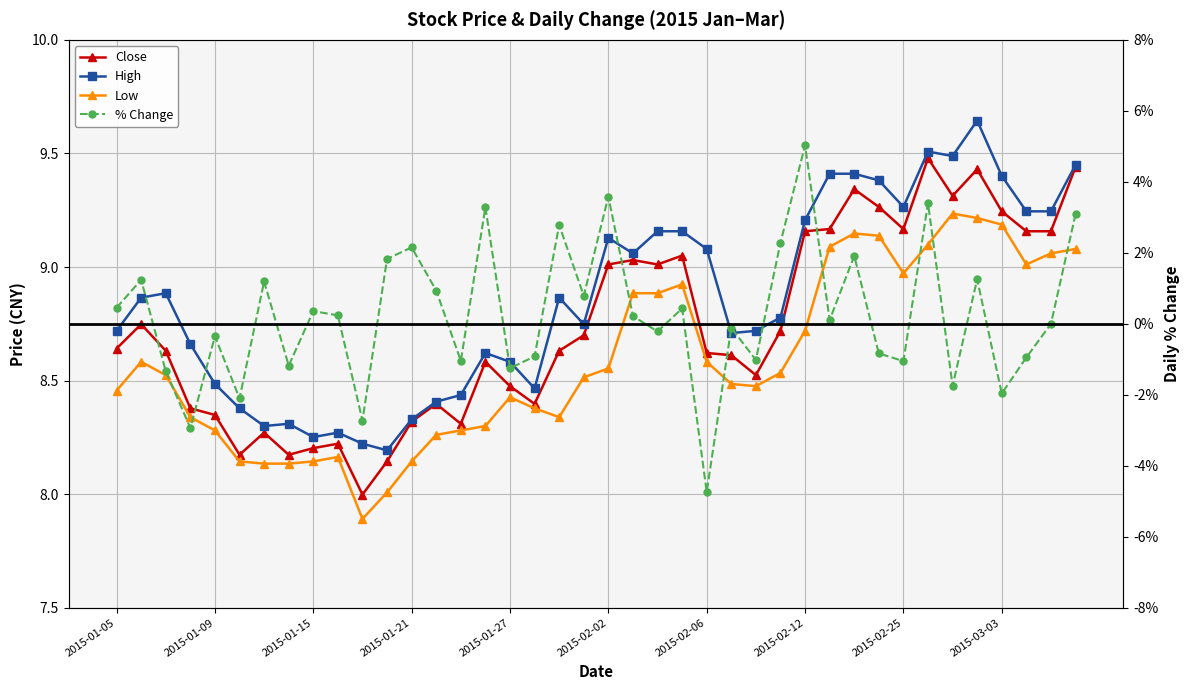

Does the chart have visible grid lines?

Yes